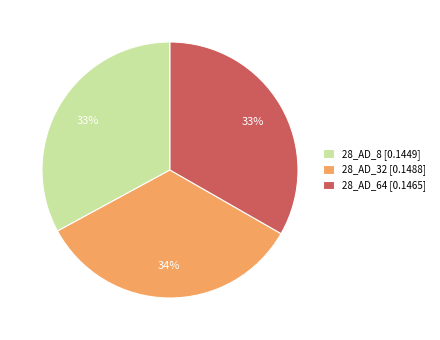

True or false: 28_AD_32 accounts for 24% of the total.

False